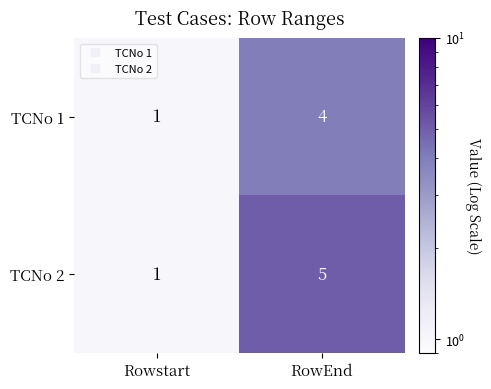

The value of TCNo 2 at RowEnd is 5. True or false?

True